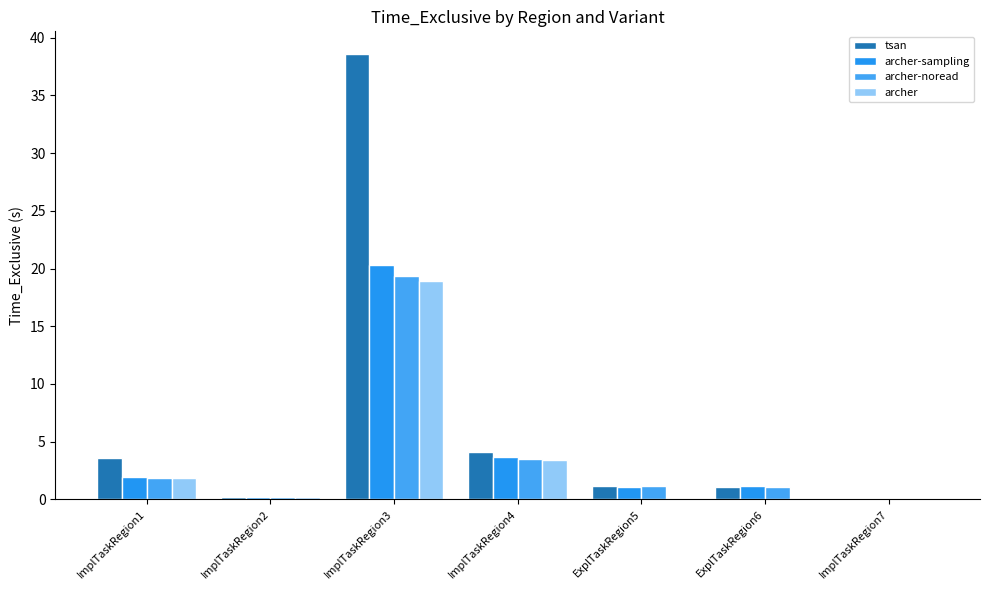

Count the number of categories in the chart.

7